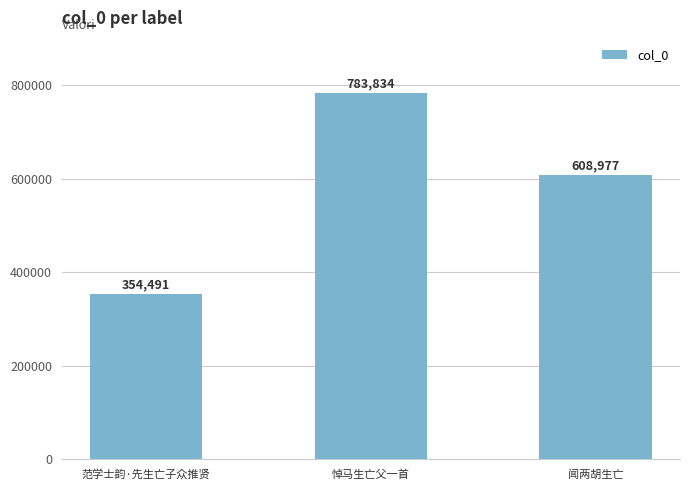

Reading right to left, list all the values displayed in this chart.

闻两胡生亡=608977	悼马生亡父一首=783834	范学士韵·先生亡子众推贤=354491